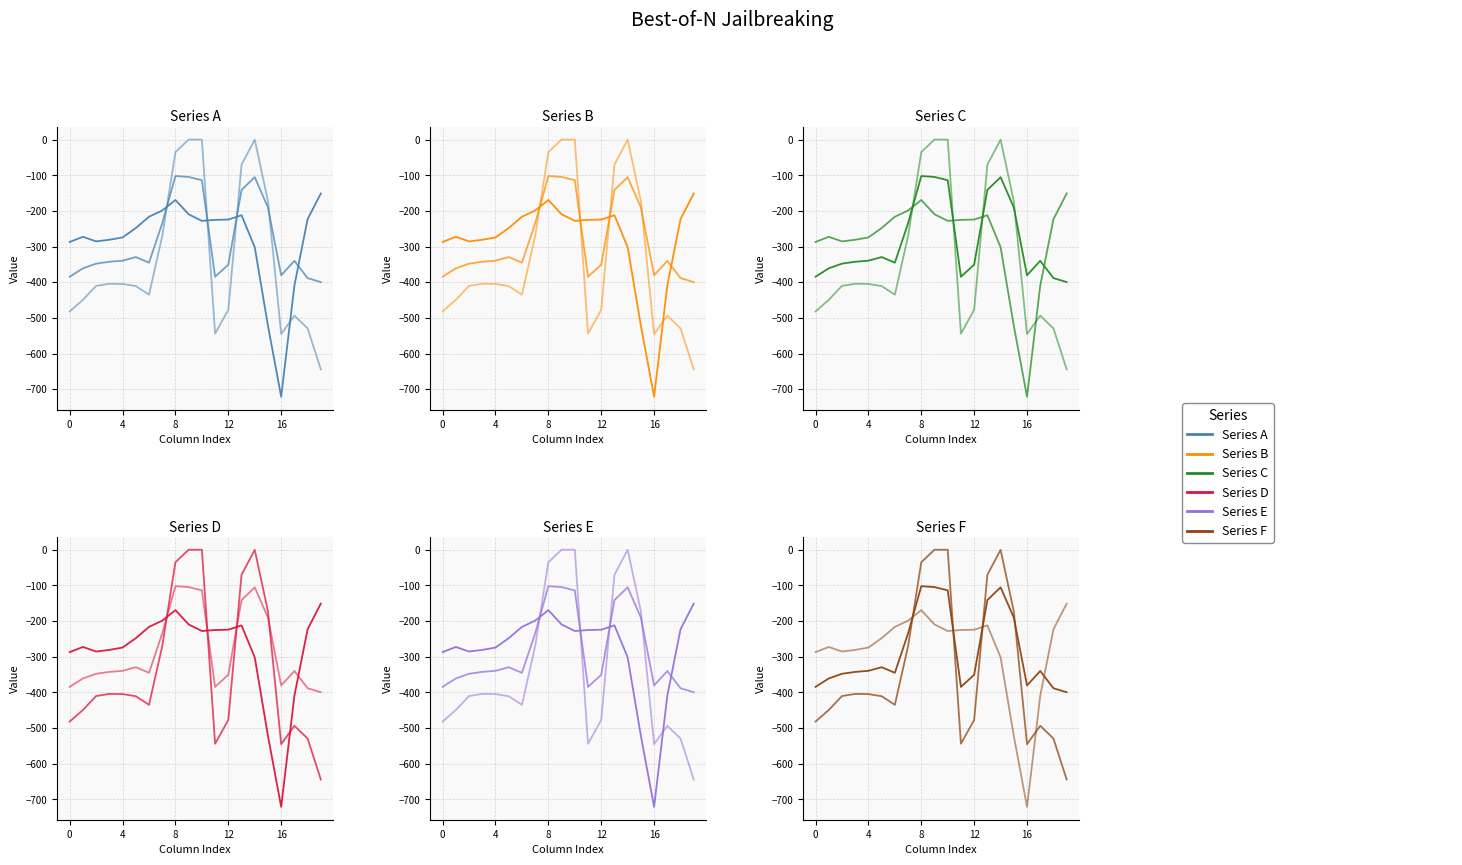

What is the difference between the highest and lowest values at 17?

153.6